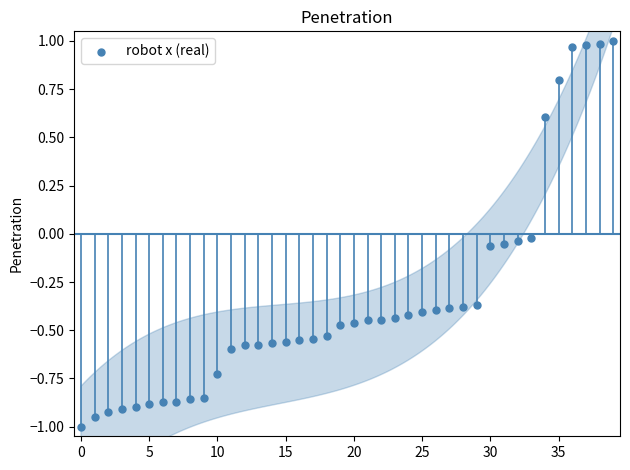

What is the range of Y values (max minus min)?

2.0